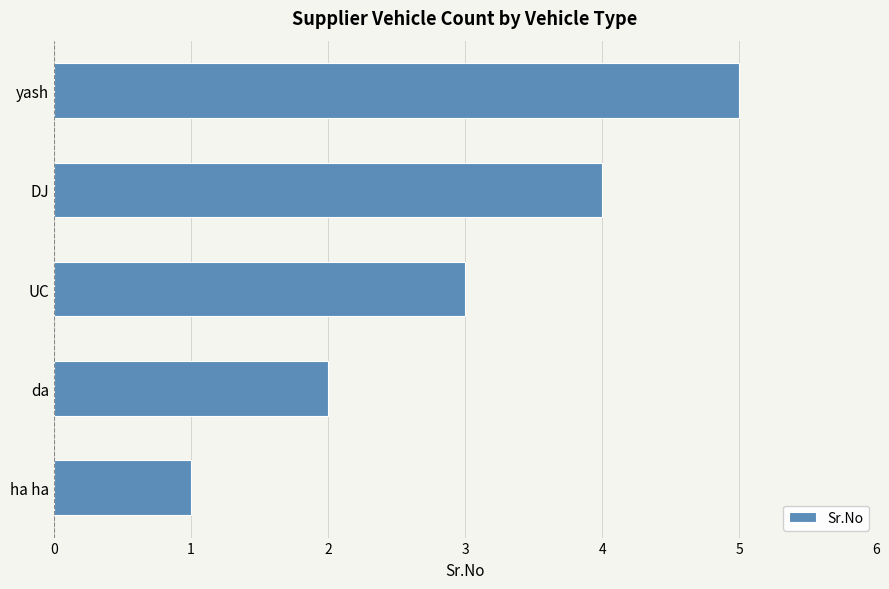

Read the value at UC.

3